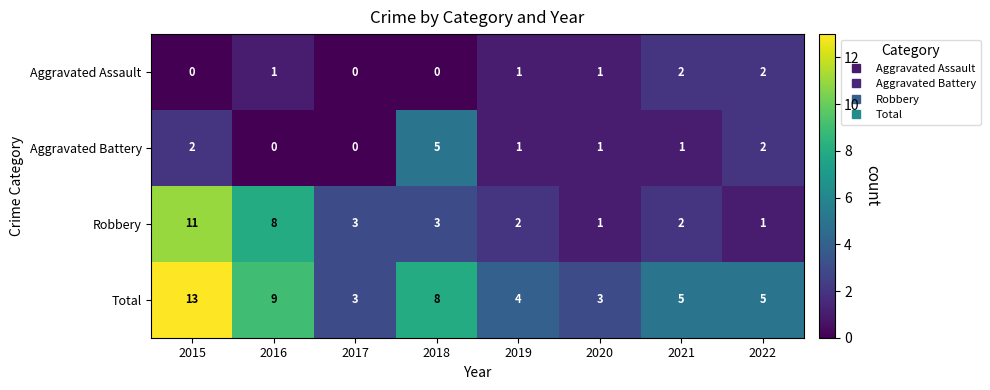

What is the sum of the Aggravated Assault values at 2016 and 2022?

3